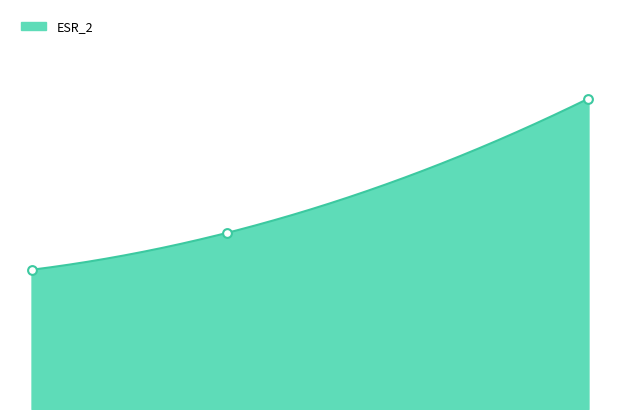

What is the change in value from 0.44 to 0.776?

+0.3